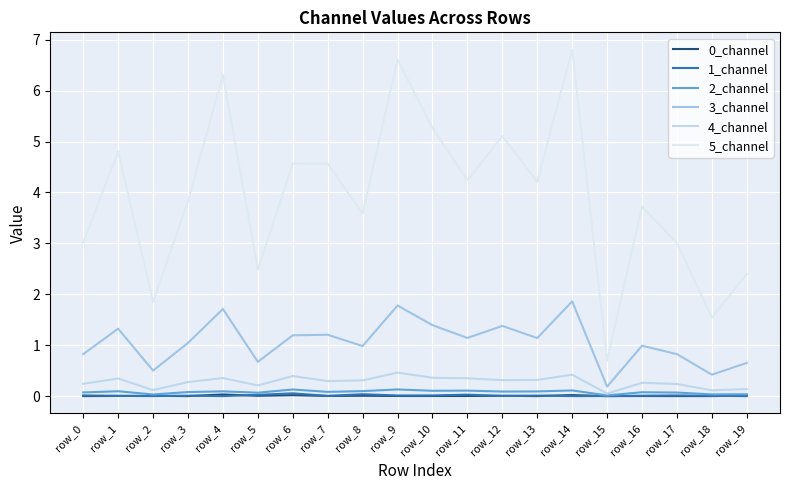

What is the difference between the maximum and second lowest values in the 3_channel series?

1.4